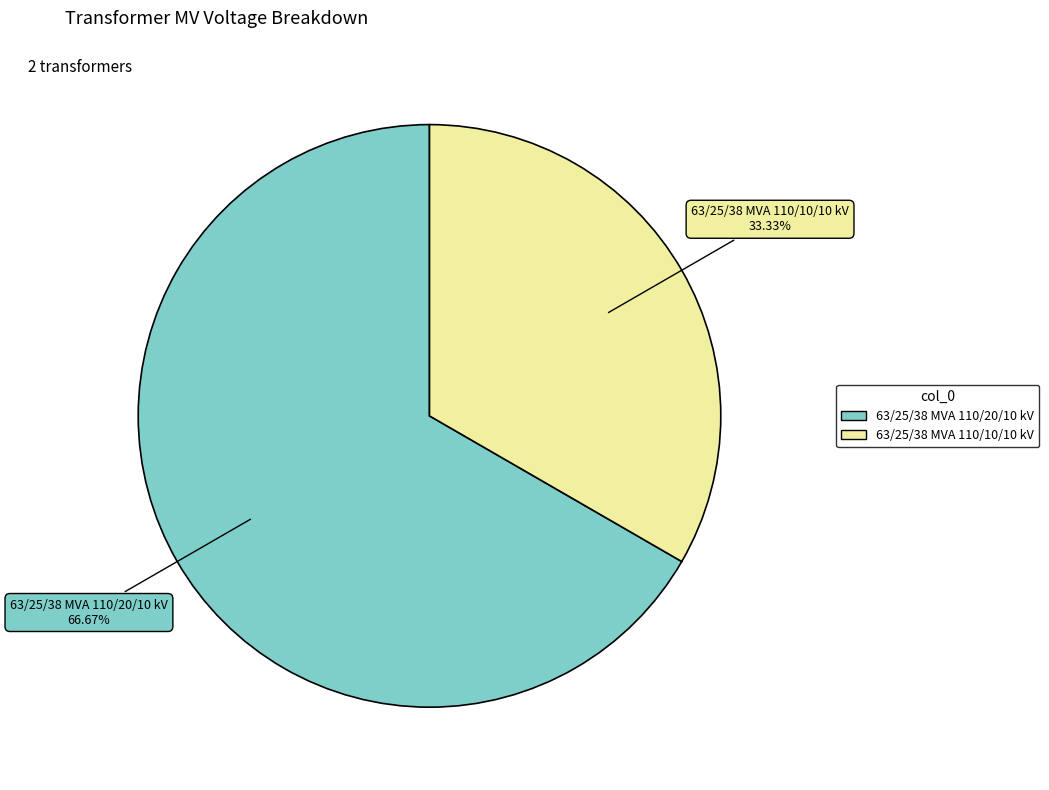

Approximately how many times larger is the value at 63/25/38 MVA 110/10/10 kV compared to 63/25/38 MVA 110/20/10 kV?

0.5